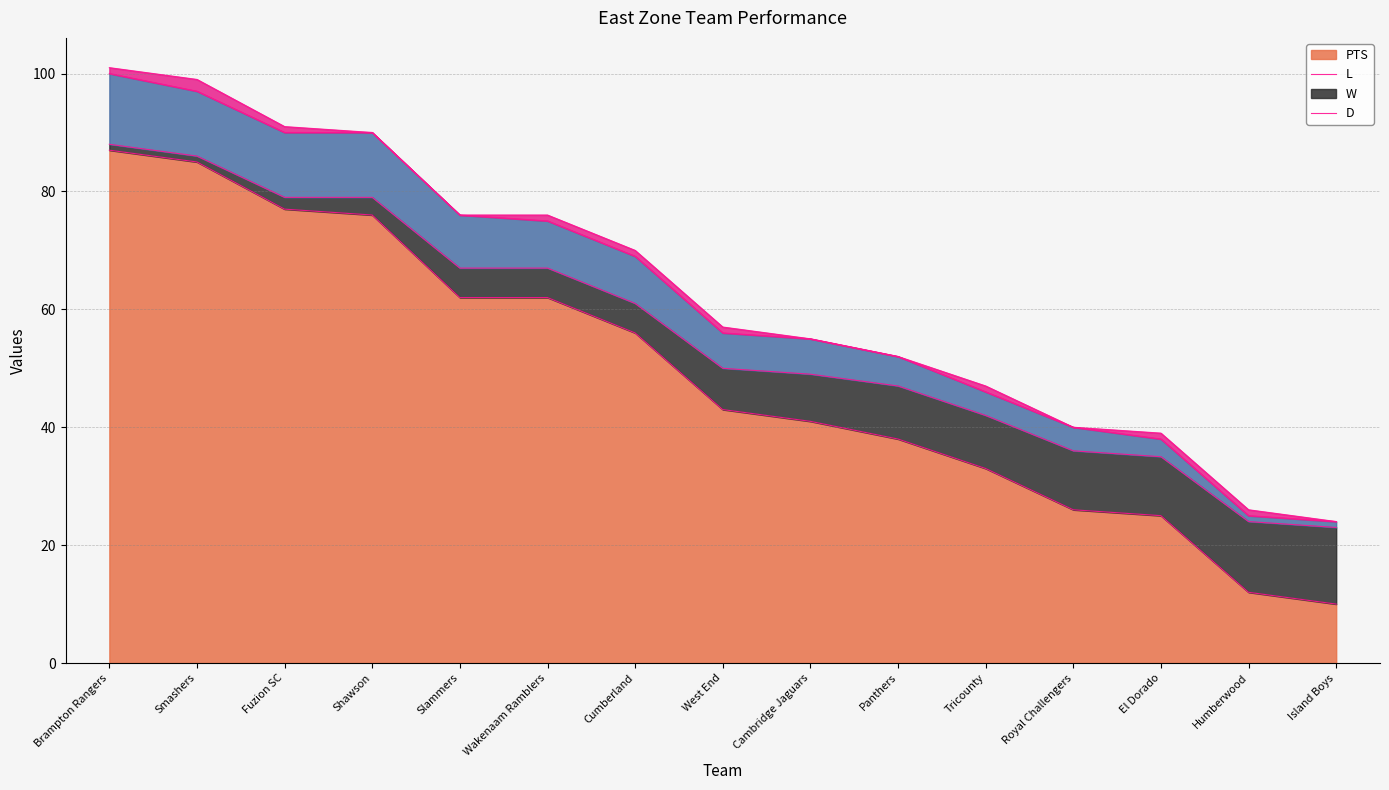

Does the chart display data point markers on the line(s)?

No